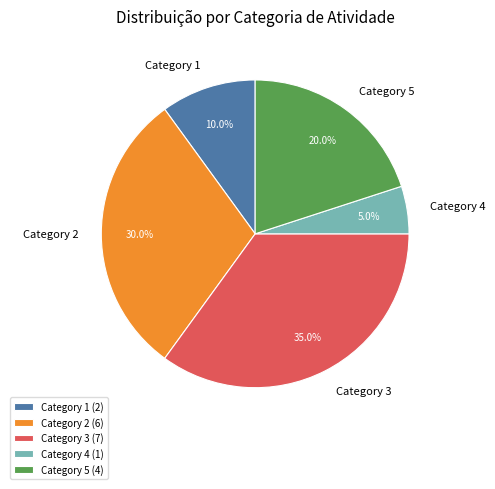

Is there any slice that represents more than half of the pie?

No